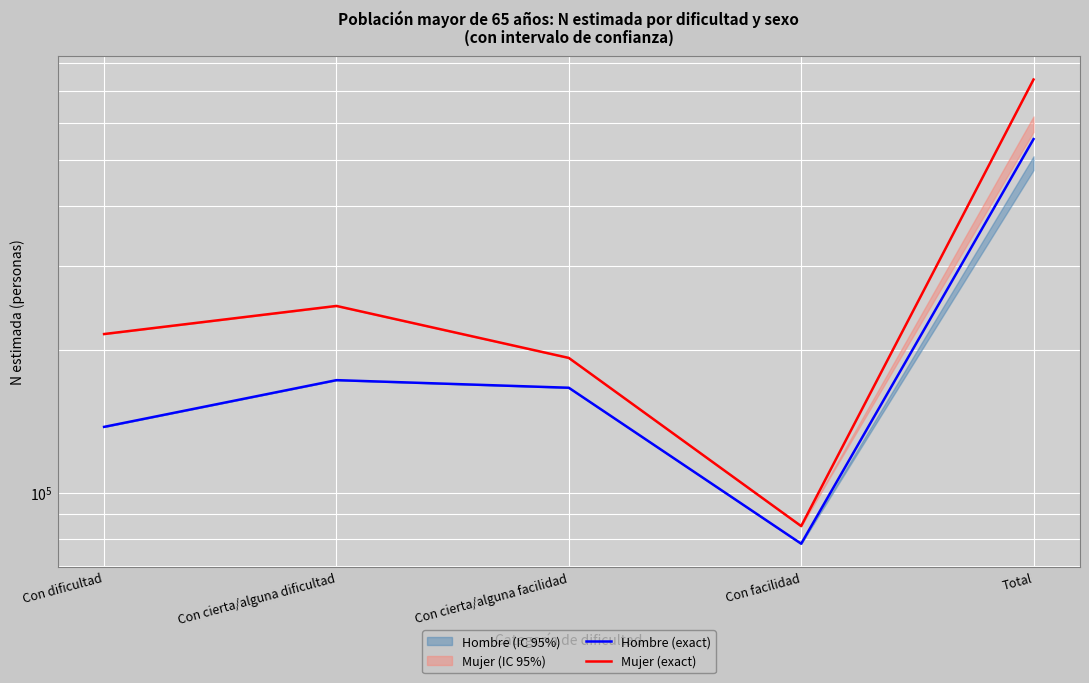

True or false: Hombre (exact) and Mujer (exact) intersect in this chart.

False